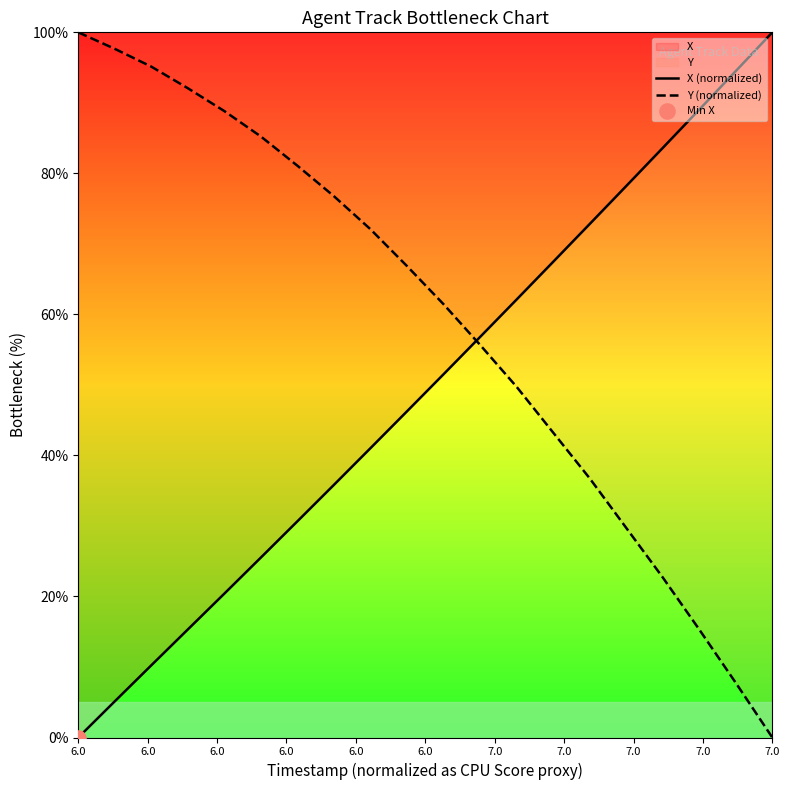

Which series ends up on top after the final intersection of X (normalized) and Y (normalized)?

X (normalized)